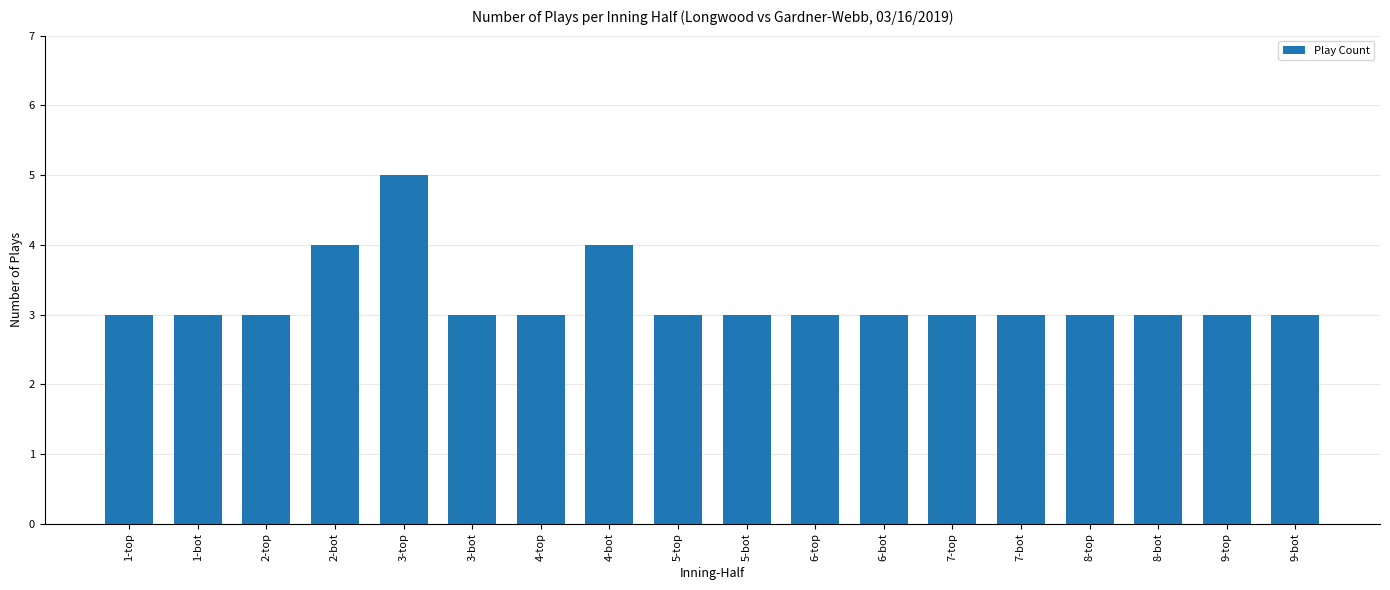

What is the greatest value displayed?

5